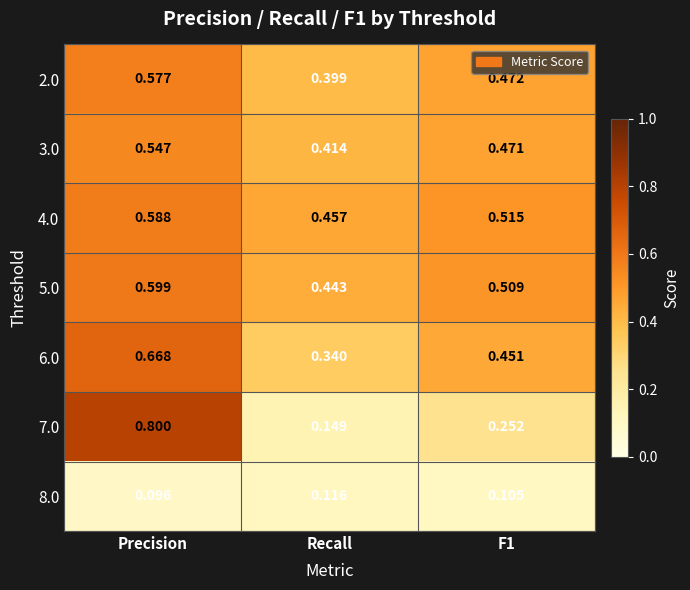

Where is 5.0 nearest to the value 0?

Recall